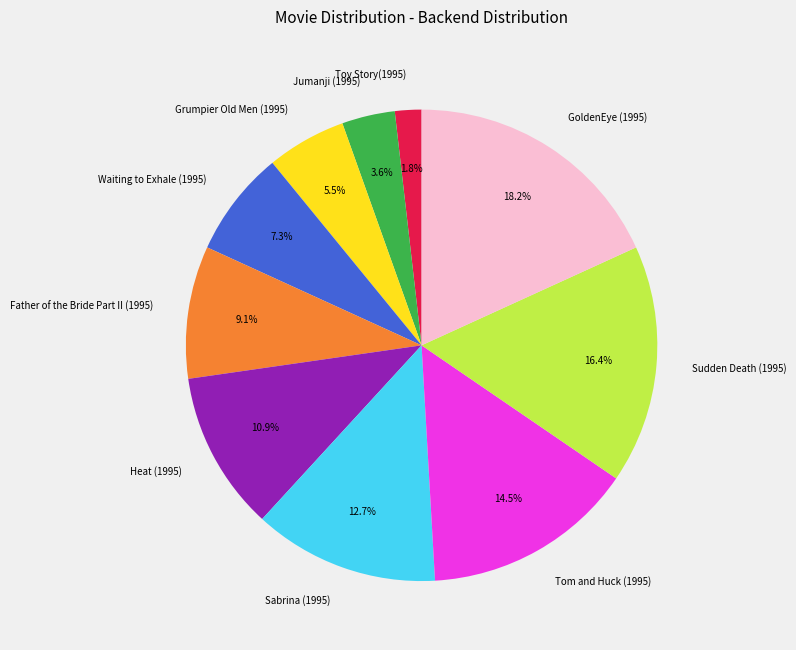

What portion of the pie excludes Tom and Huck (1995)?

85.5%